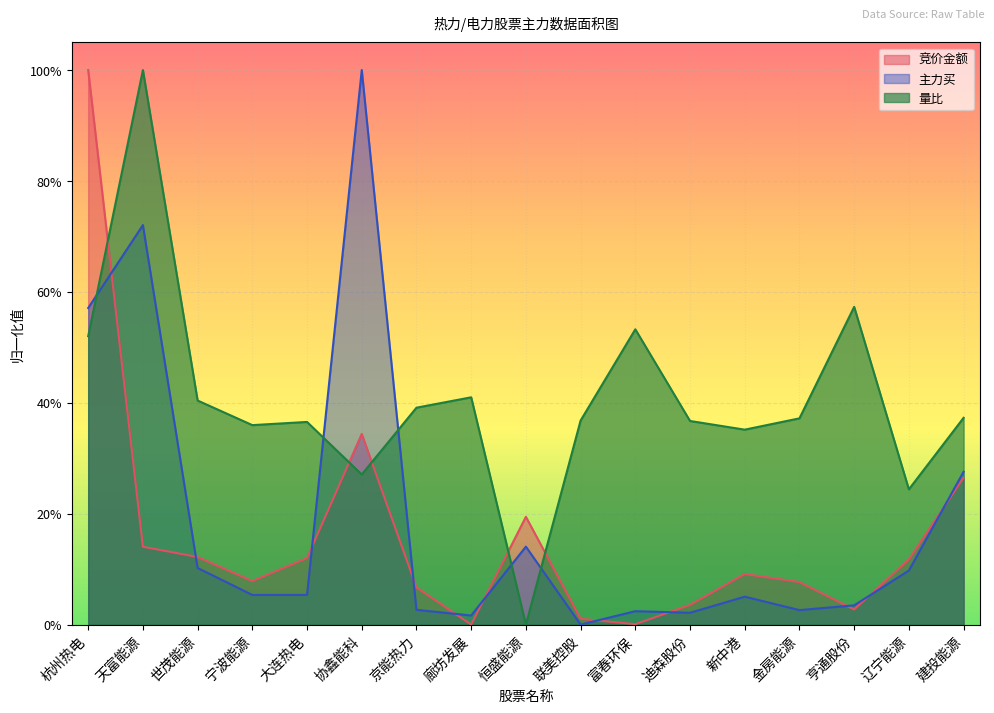

What are all the series names shown in the legend?

竞价金额, 主力买, 量比